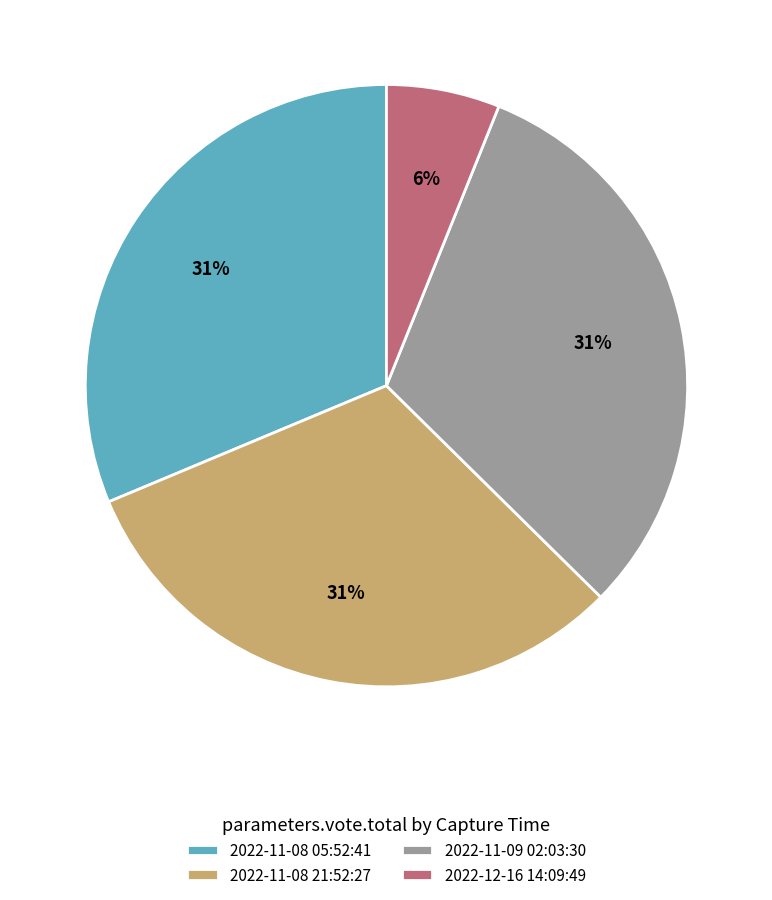

To the nearest percent, what is the combined percentage of 2022-11-09 02:03:30 and 2022-12-16 14:09:49?

37%